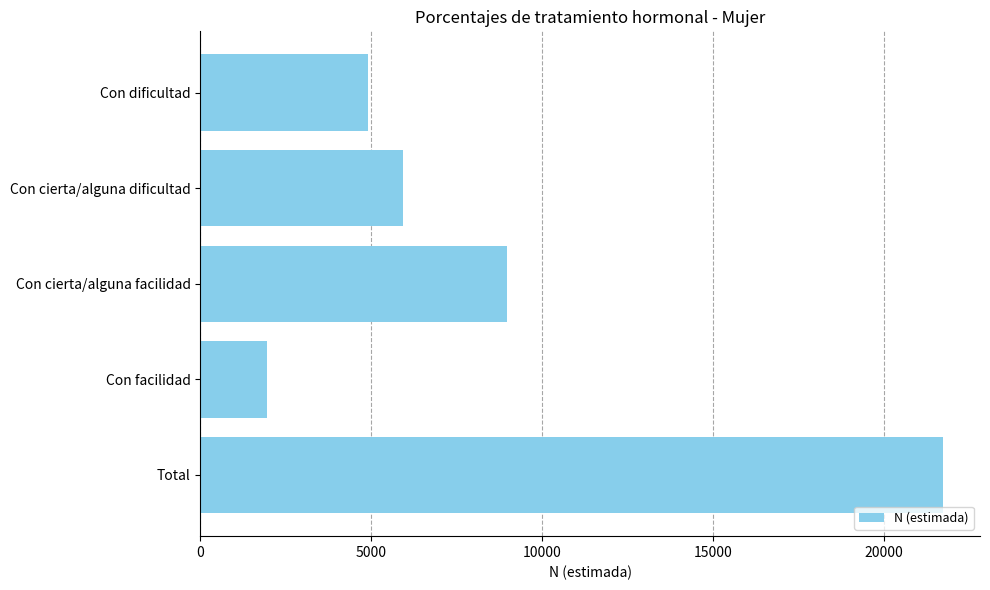

What is the ratio of the value at Con dificultad to the value at Con cierta/alguna facilidad?

0.5